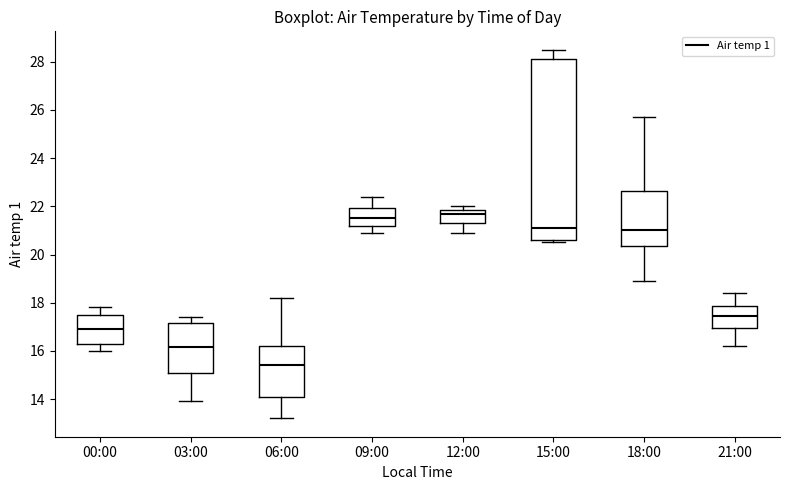

Where is the lower edge of the box for 03:00 on the y-axis? The values are not printed on the chart, so give them approximately, as read against the axis.

15.0